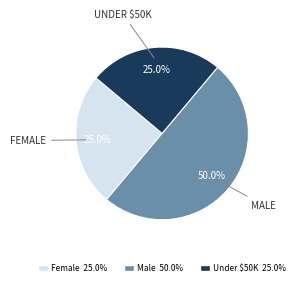

To the nearest percent, what is the difference between the largest and smallest slice percentages?

25%